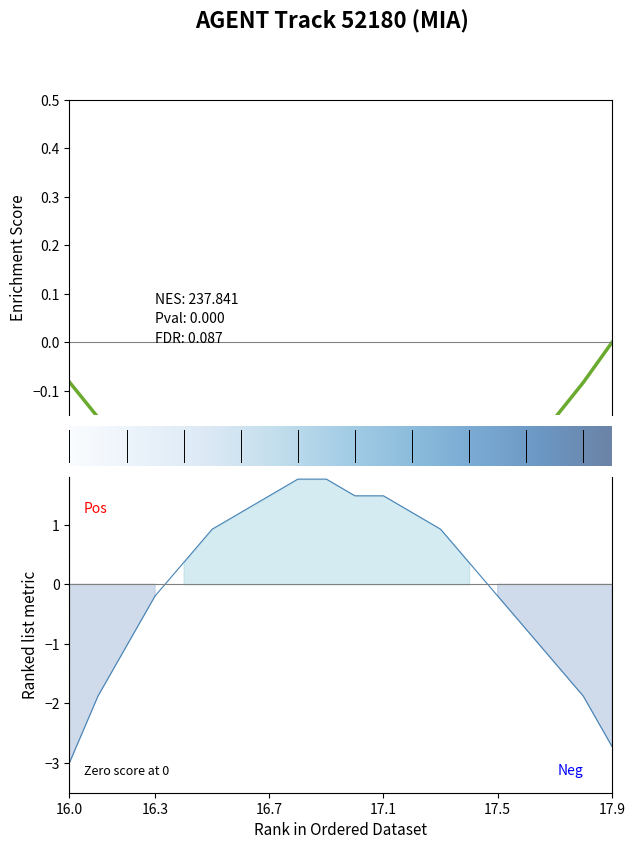

What is the value of the 20th point from the left?

-2.7